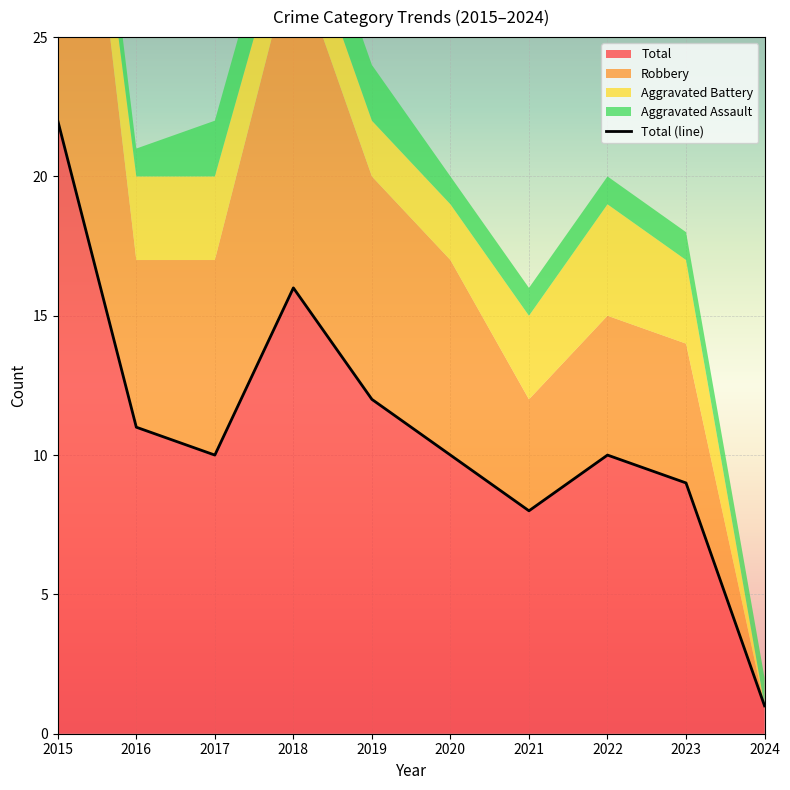

Reading right to left, extract all data points from this chart.

Aggravated Assault: 2024=1	2023=1	2022=1	2021=1	2020=1	2019=2	2018=2	2017=2	2016=1	2015=2
Aggravated Battery: 2024=0	2023=3	2022=4	2021=3	2020=2	2019=2	2018=2	2017=3	2016=3	2015=1
Robbery: 2024=0	2023=5	2022=5	2021=4	2020=7	2019=8	2018=12	2017=7	2016=6	2015=19
Total: 2024=1	2023=9	2022=10	2021=8	2020=10	2019=12	2018=16	2017=10	2016=11	2015=22